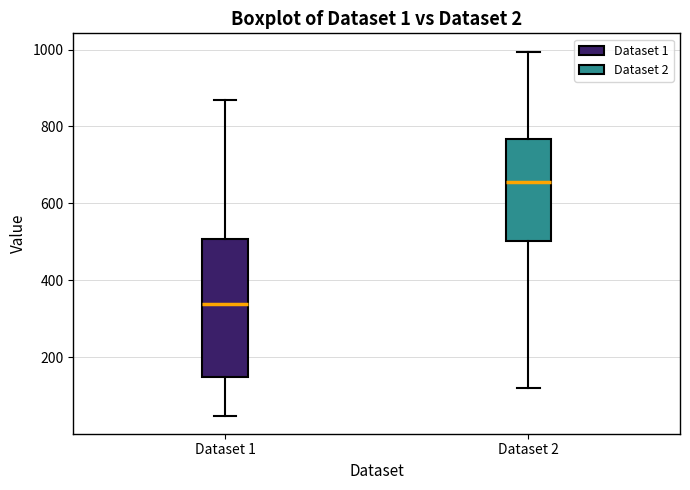

Comparing the boxes themselves (not the whiskers), which one is the tallest?

Dataset 1